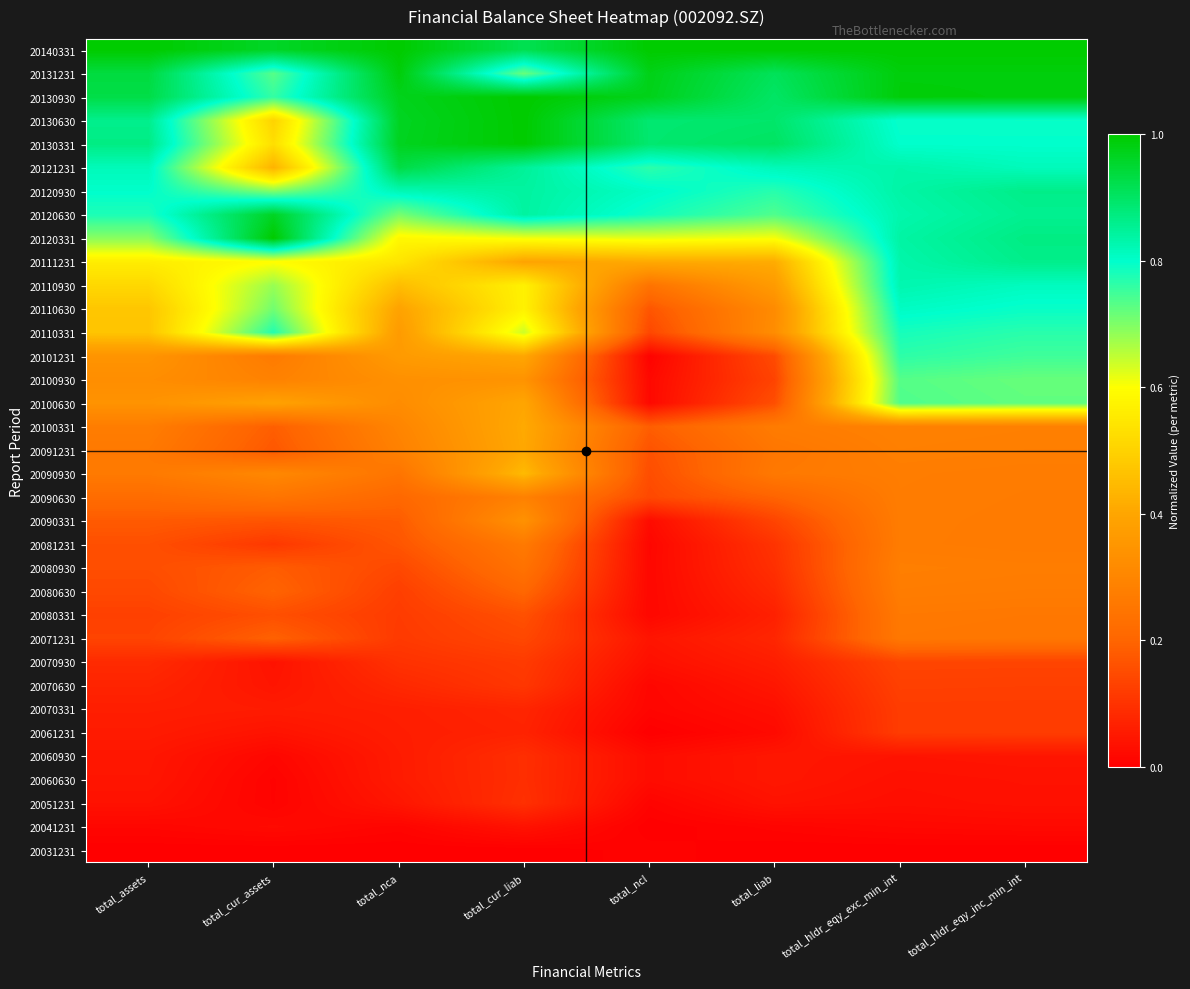

List the series in order of their peak value, lowest first.

20031231, 20041231, 20060630, 20060930, 20051231, 20070331, 20061231, 20070630, 20070930, 20071231, 20080331, 20081231, 20080630, 20080930, 20090630, 20090331, 20091231, 20100331, 20090930, 20100930, 20100630, 20101231, 20110331, 20110630, 20110930, 20111231, 20120930, 20121231, 20120630, 20131231, 20130331, 20130630, 20120331, 20130930, 20140331